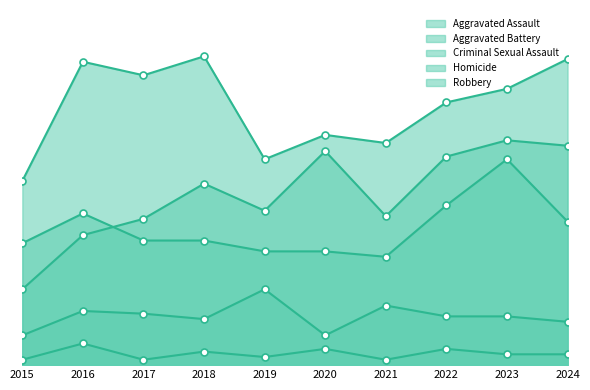

What is the smallest value displayed?

2